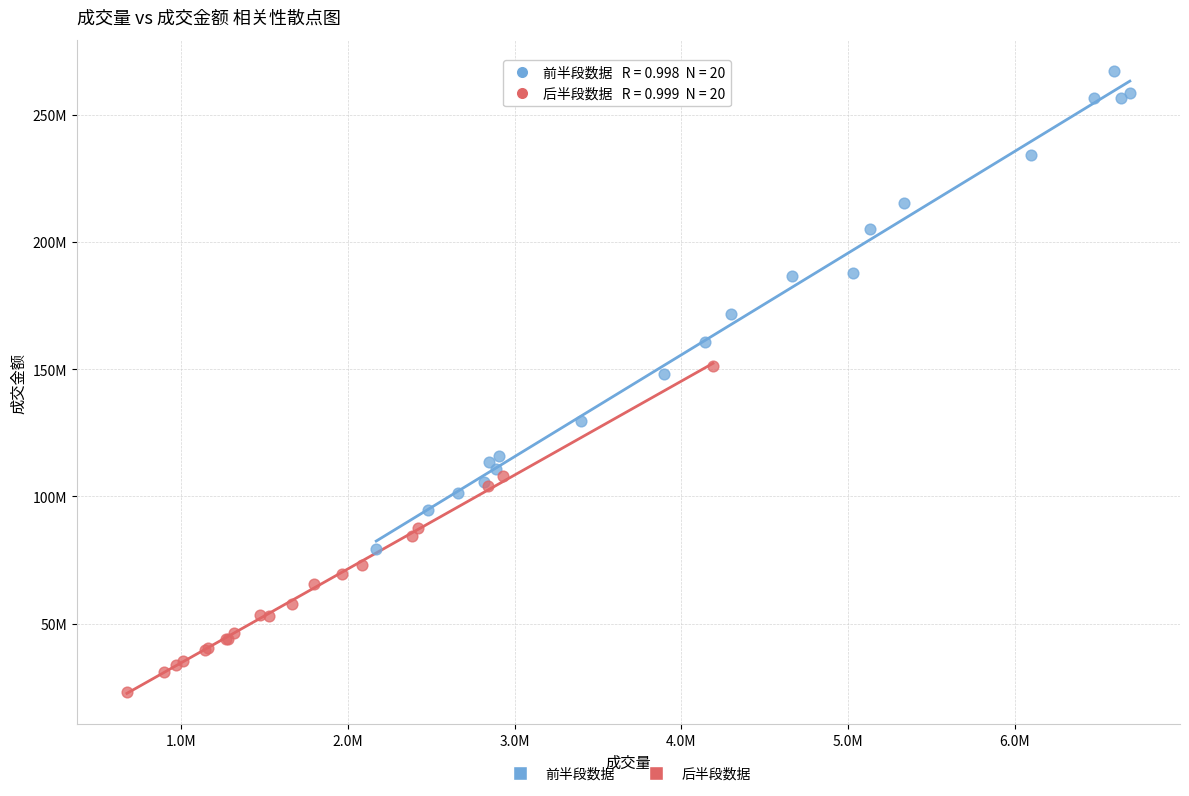

What are all the series names shown in the legend?

前半段数据, 后半段数据